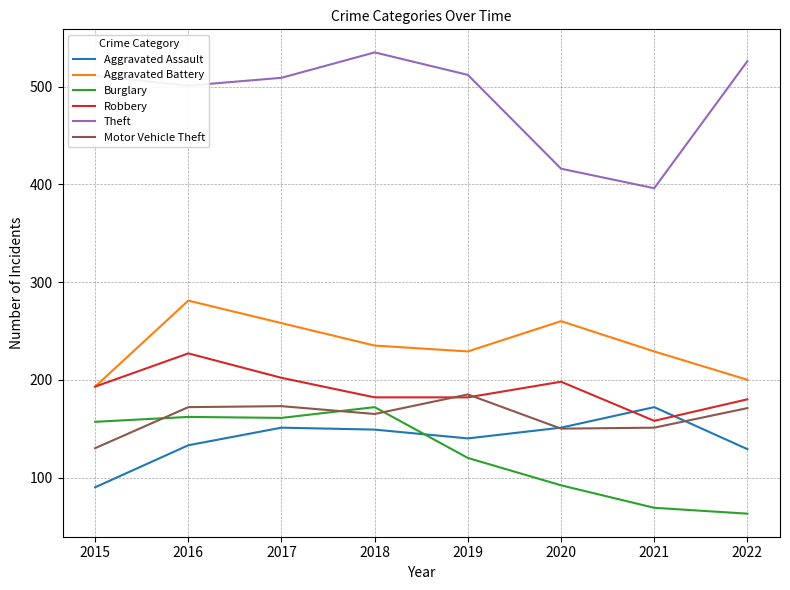

True or false: Motor Vehicle Theft has more than 1 points higher than both neighbors.

True